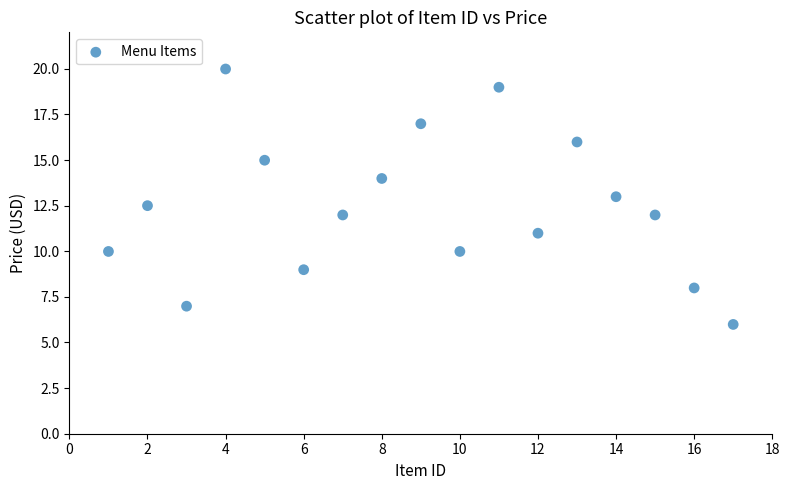

What is the range of X values (max minus min)?

16.0